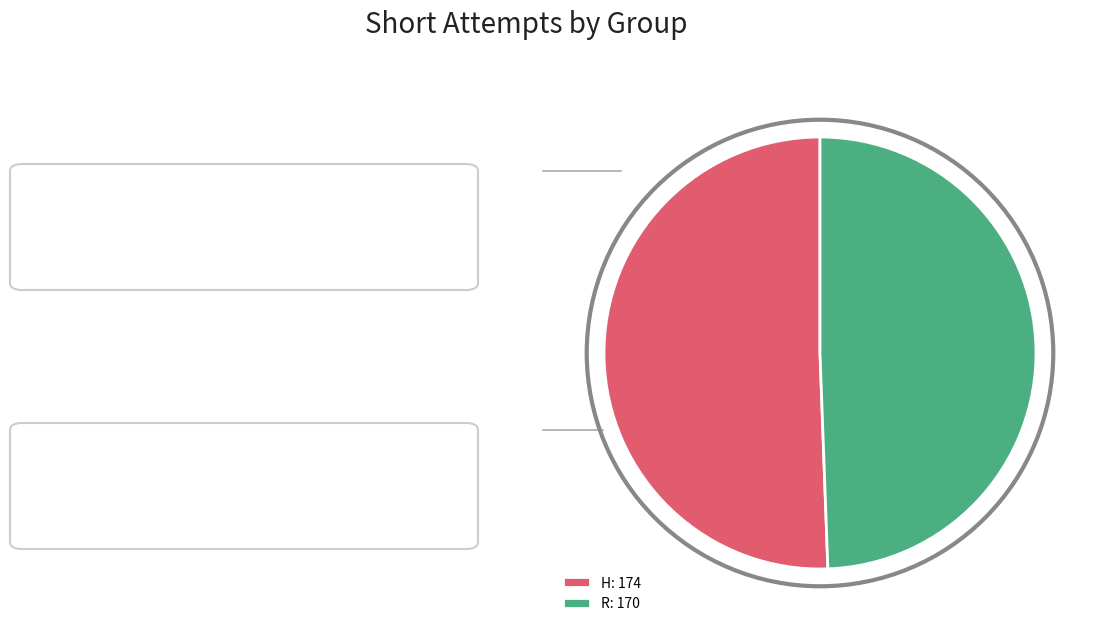

Which slice represents more than half of the pie?

H